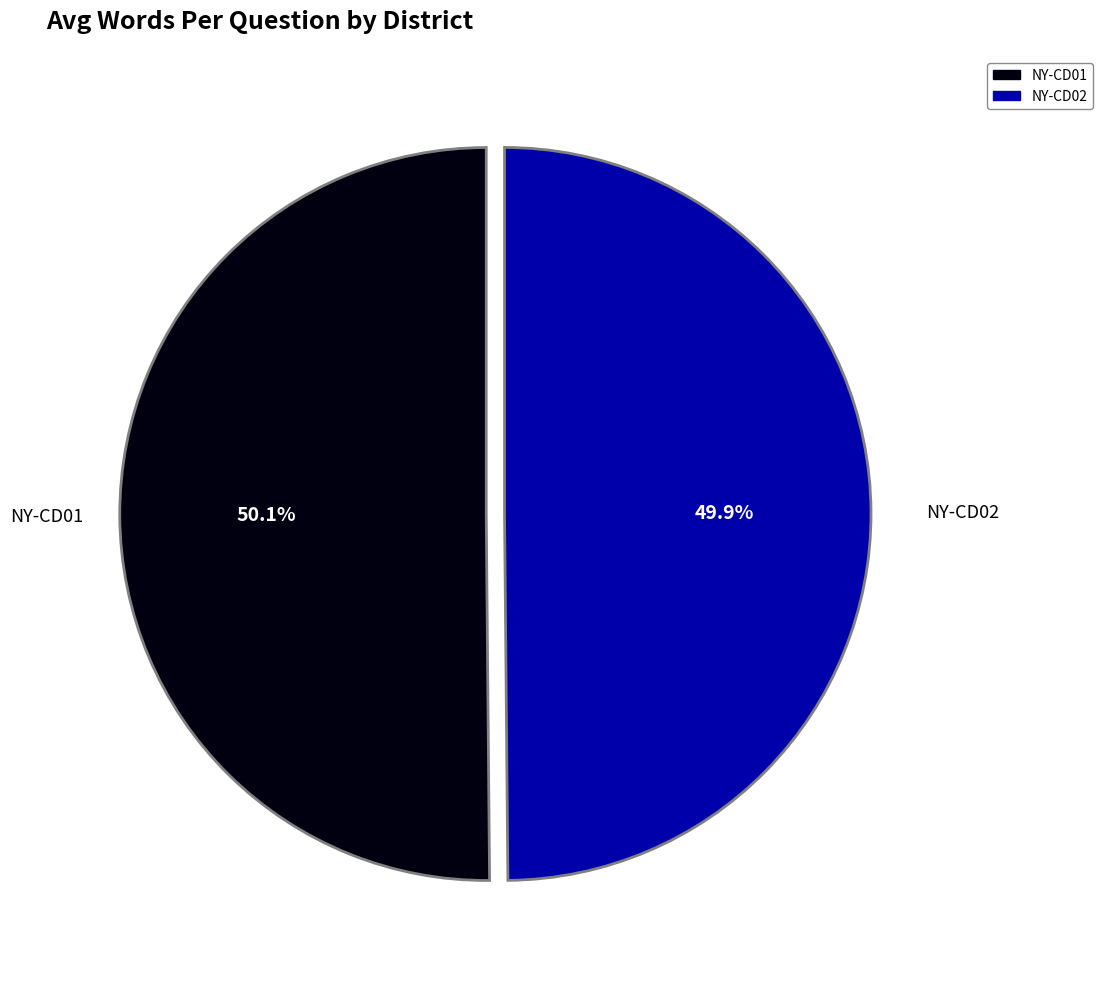

How many segments does this pie chart have?

2